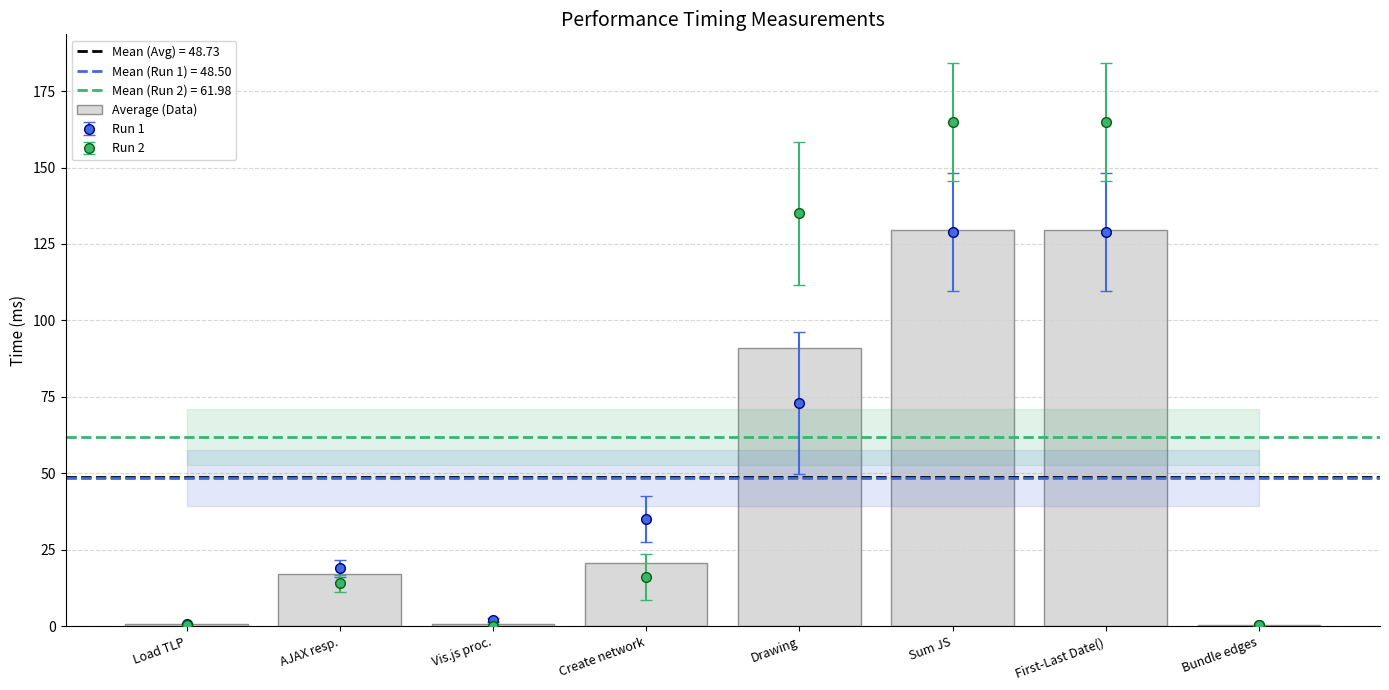

Which label corresponds to the smallest value in the chart?

Bundle edges